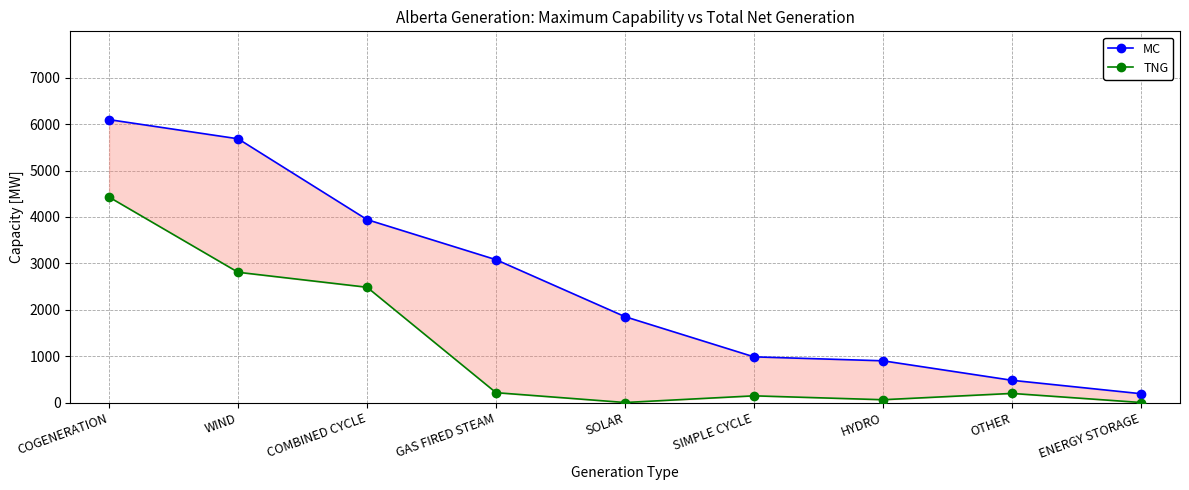

True or false: TNG has a value of 294 at GAS FIRED STEAM.

False